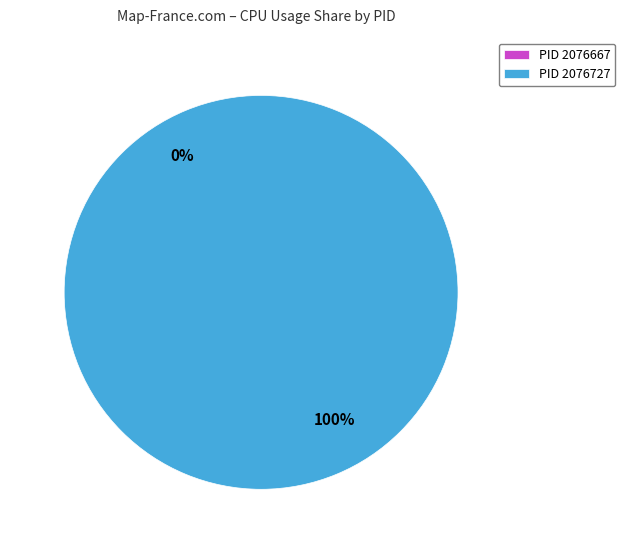

Is it true that 2076667 is 0% of the pie?

True